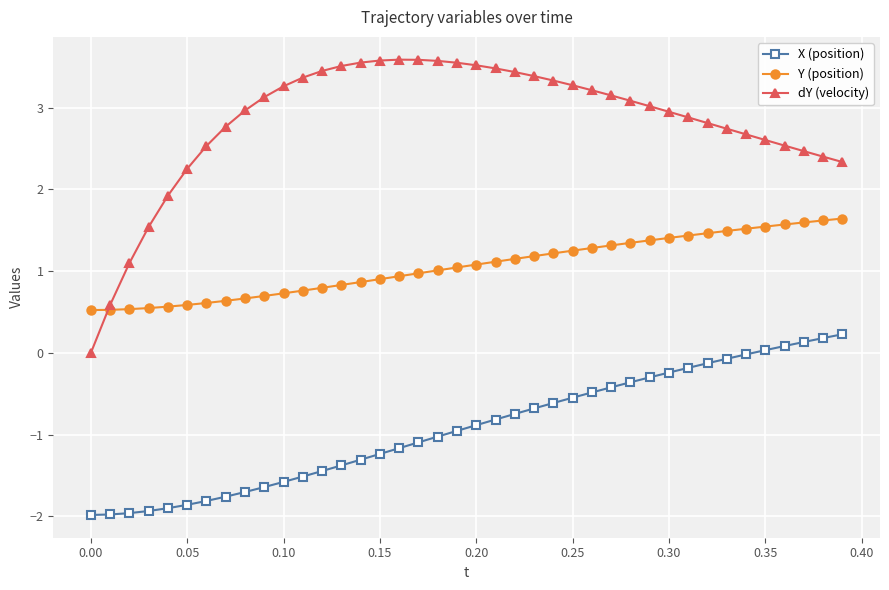

Rank the series by their maximum value, from highest to lowest.

dY (velocity), Y (position), X (position)